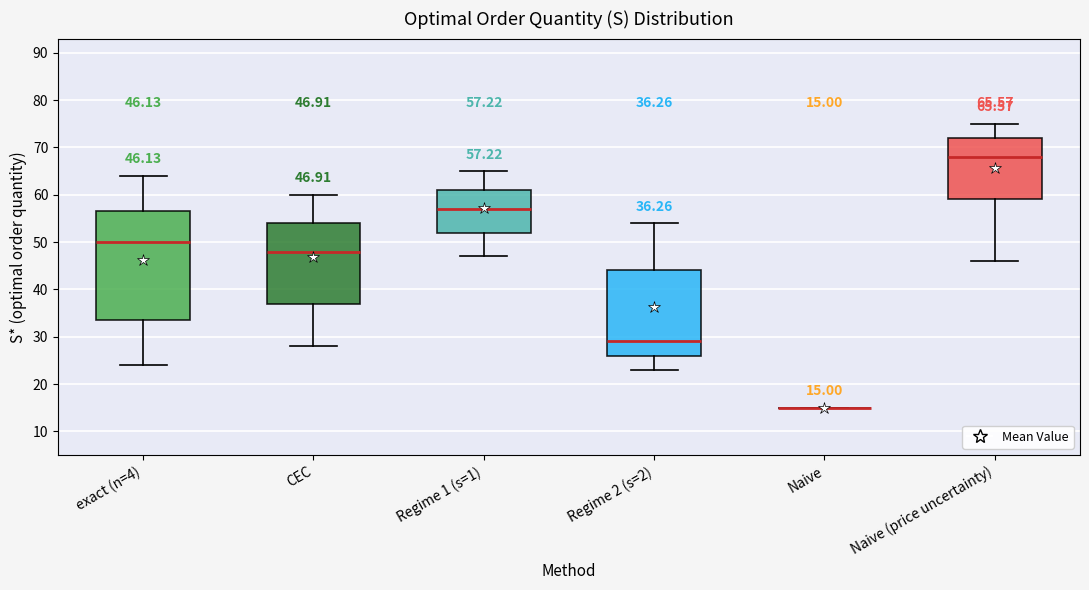

Which box is the tallest, from its lower edge to its upper edge?

exact (n=4)